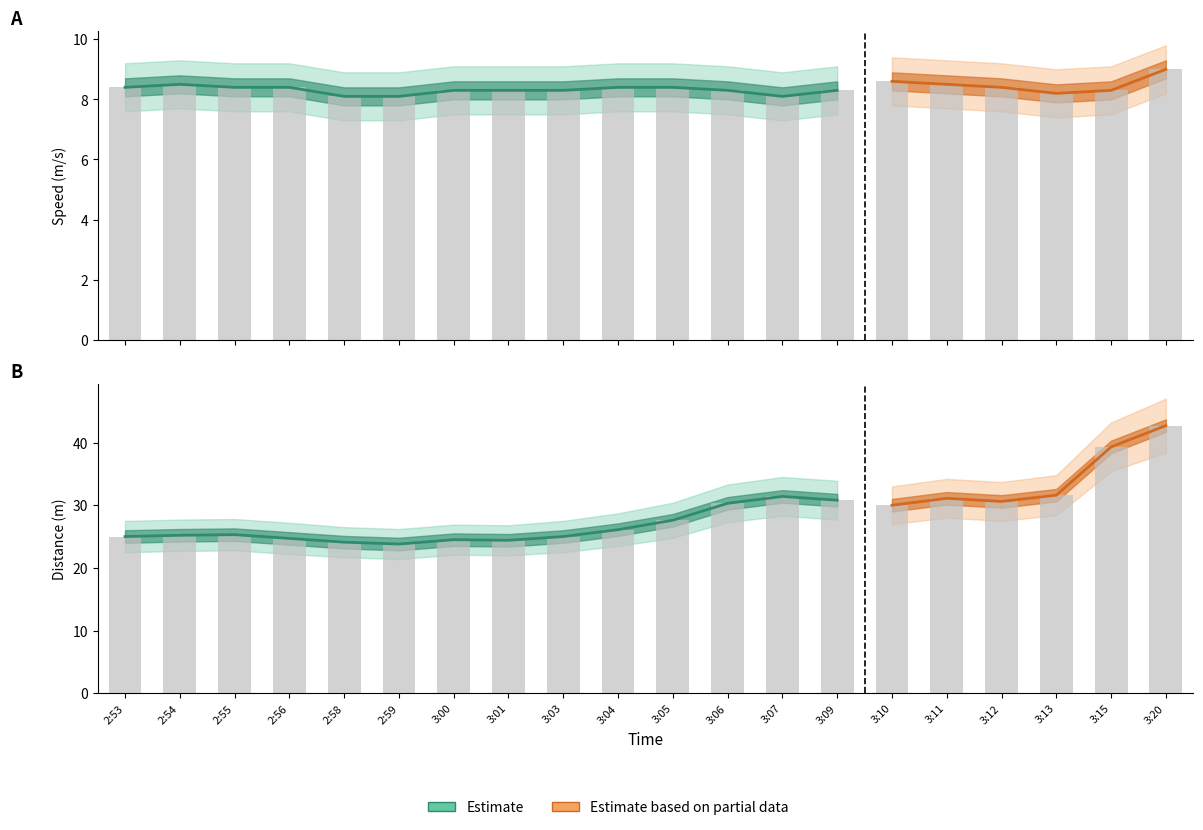

What is the minimum value for Speed Lower?

7.3